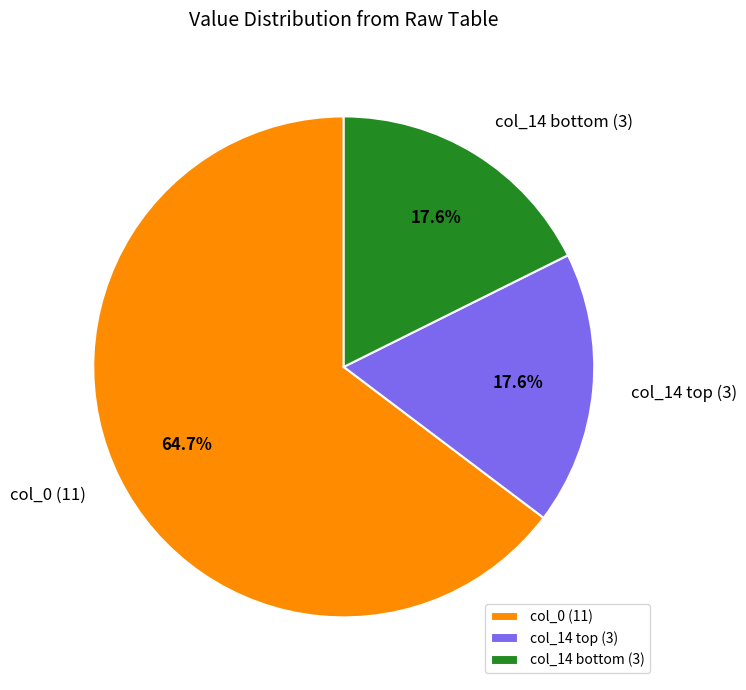

Is col_0 (11) the majority of the pie?

Yes